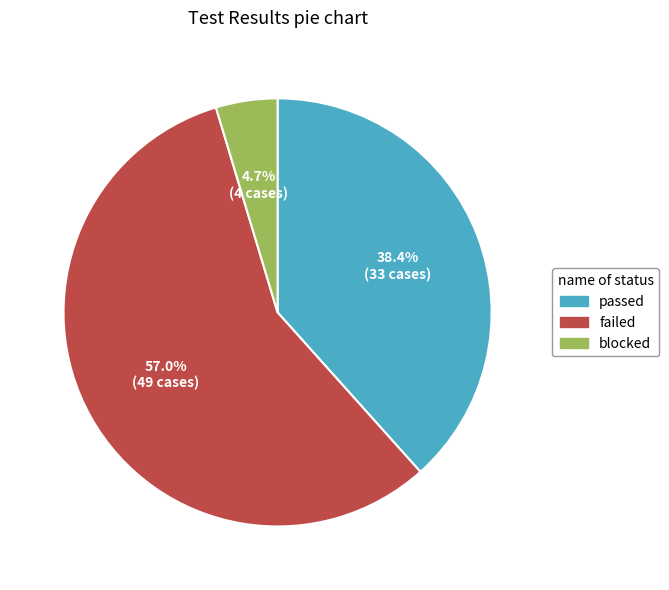

Count the number of slices in the pie.

3